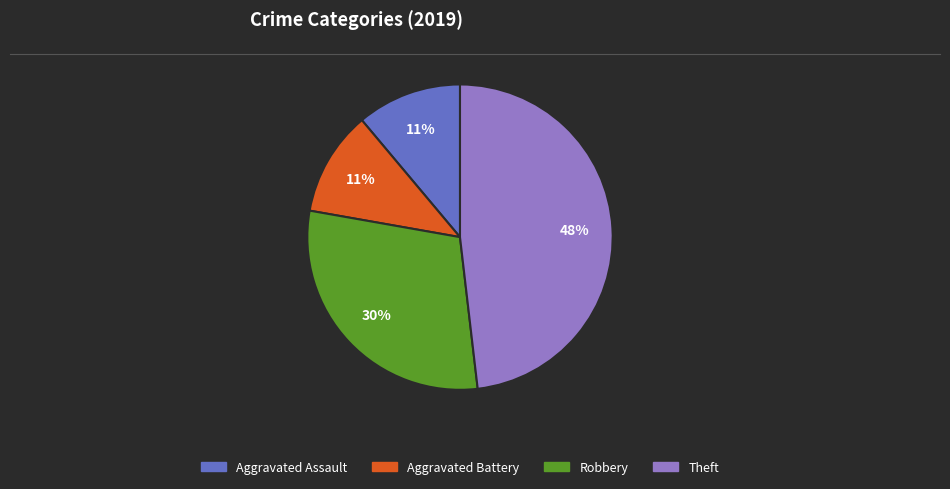

Combined, do Aggravated Battery and Aggravated Assault account for over 50%?

No